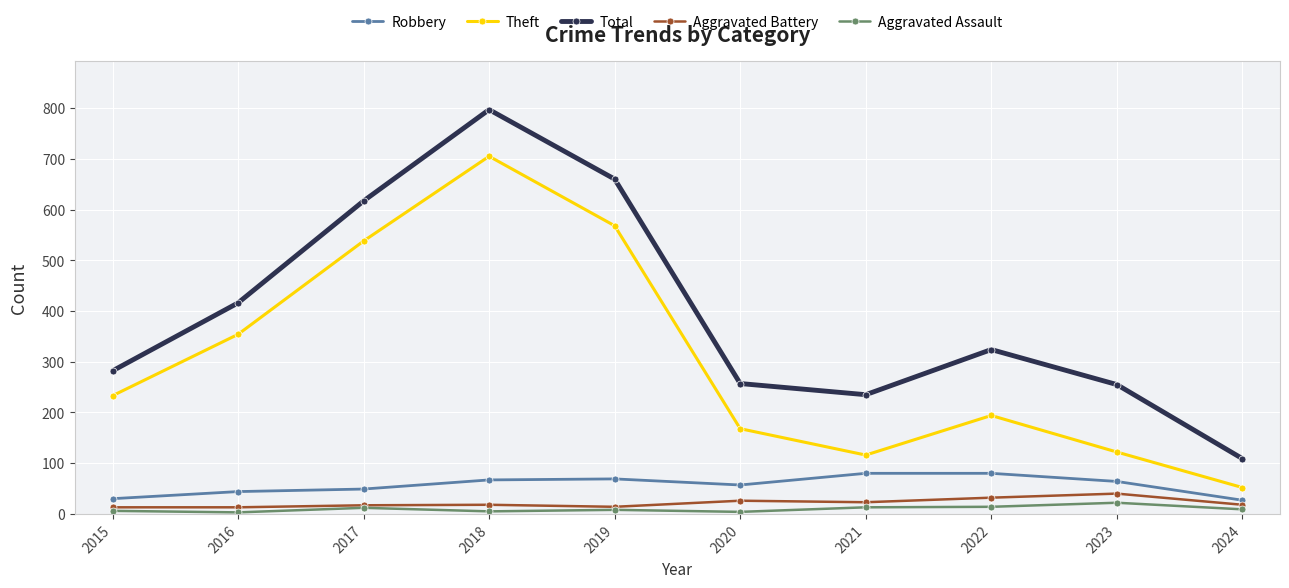

What is the maximum value for Robbery?

80